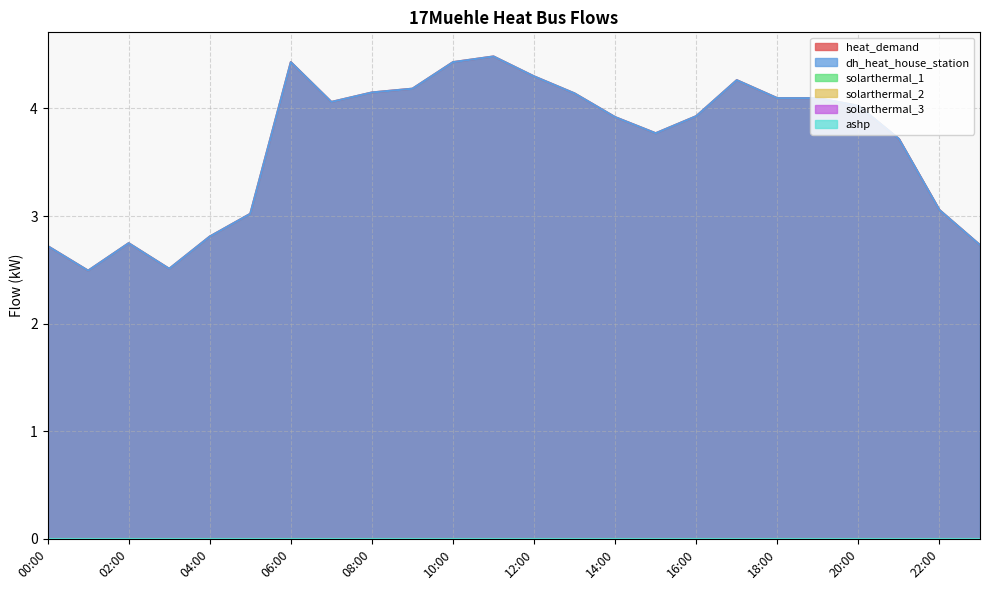

What position from the right is 19:00?

5